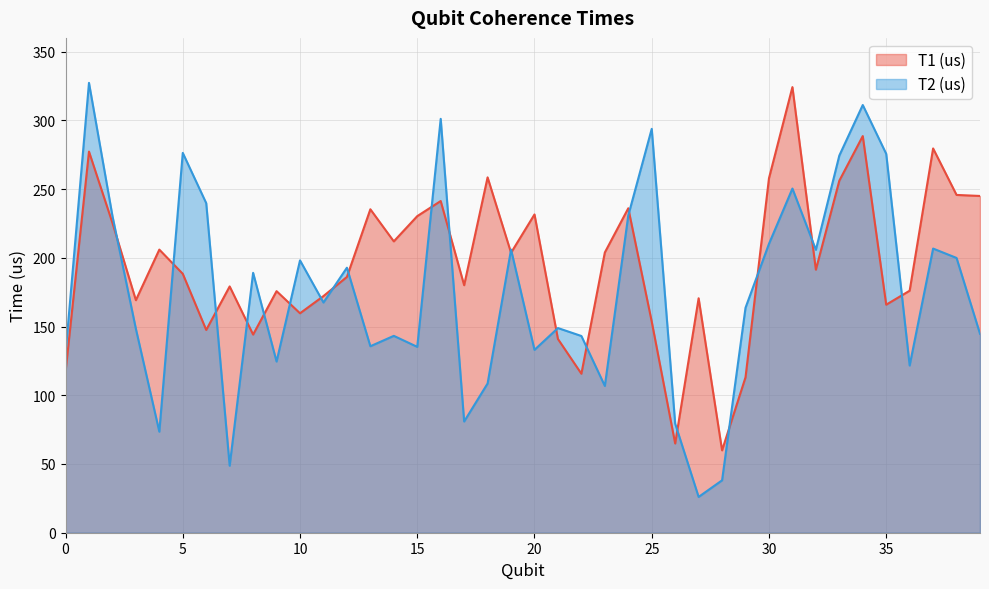

At 14, list the series in order from smallest to largest.

T2 (us), T1 (us)